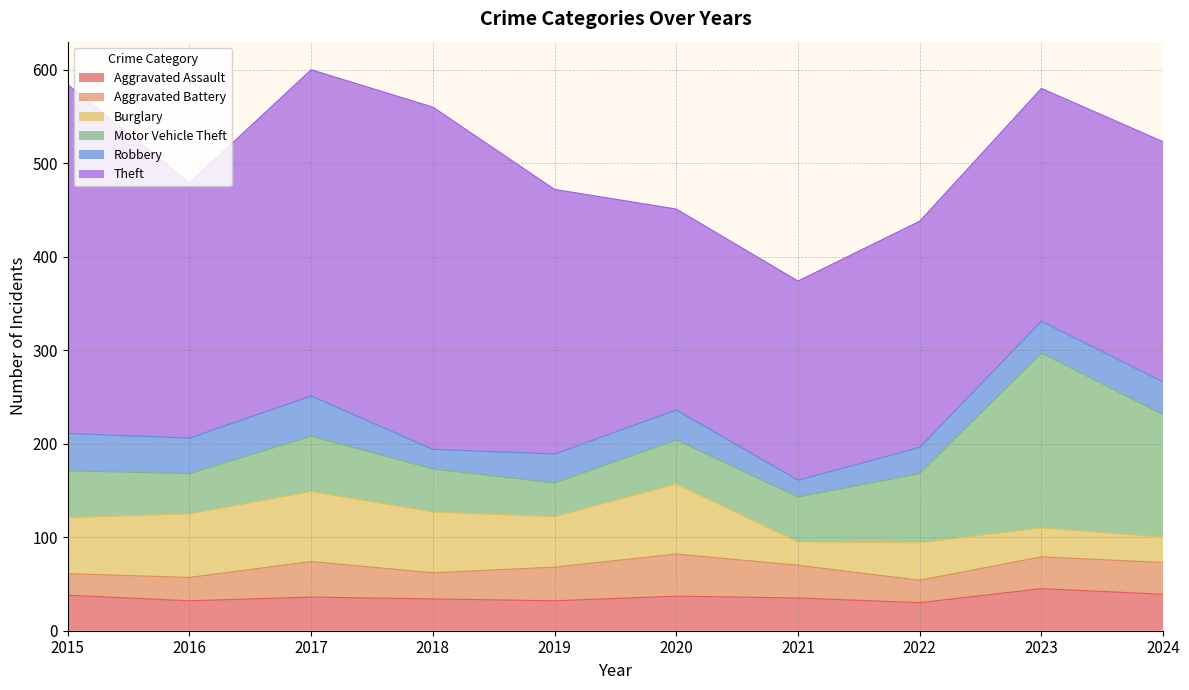

Which series has the largest range (max minus min)?

Theft